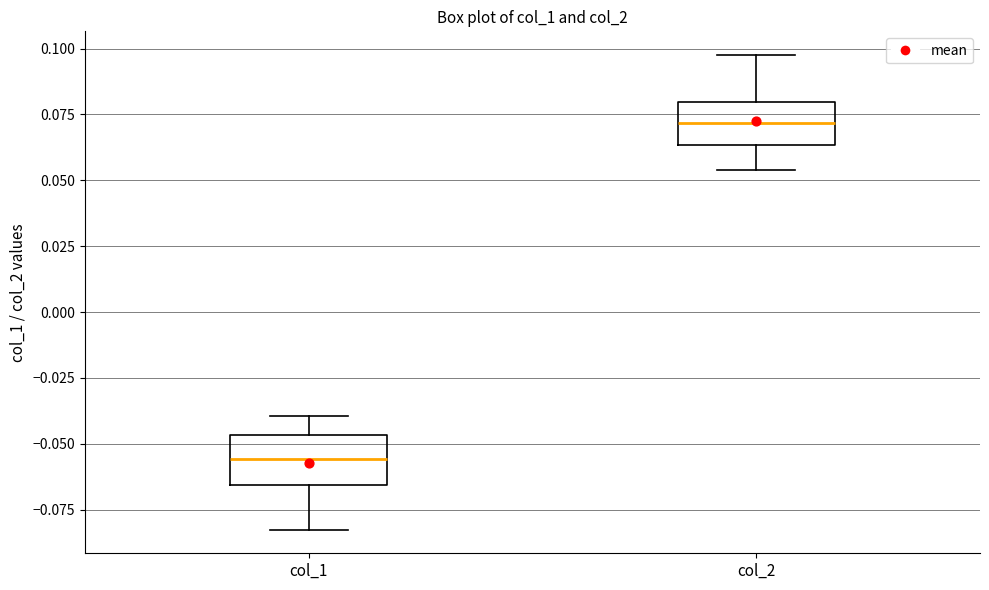

Reading left to right, transcribe this box plot: for each box, give where its median line is, the range the box spans, and where its two whiskers end, as read against the y-axis. The values are not printed on the chart, so give them approximately, as read against the axis.

col_1: median -0.055, box -0.065 to -0.045, whiskers -0.085 to -0.040
col_2: median 0.070, box 0.065 to 0.080, whiskers 0.055 to 0.100